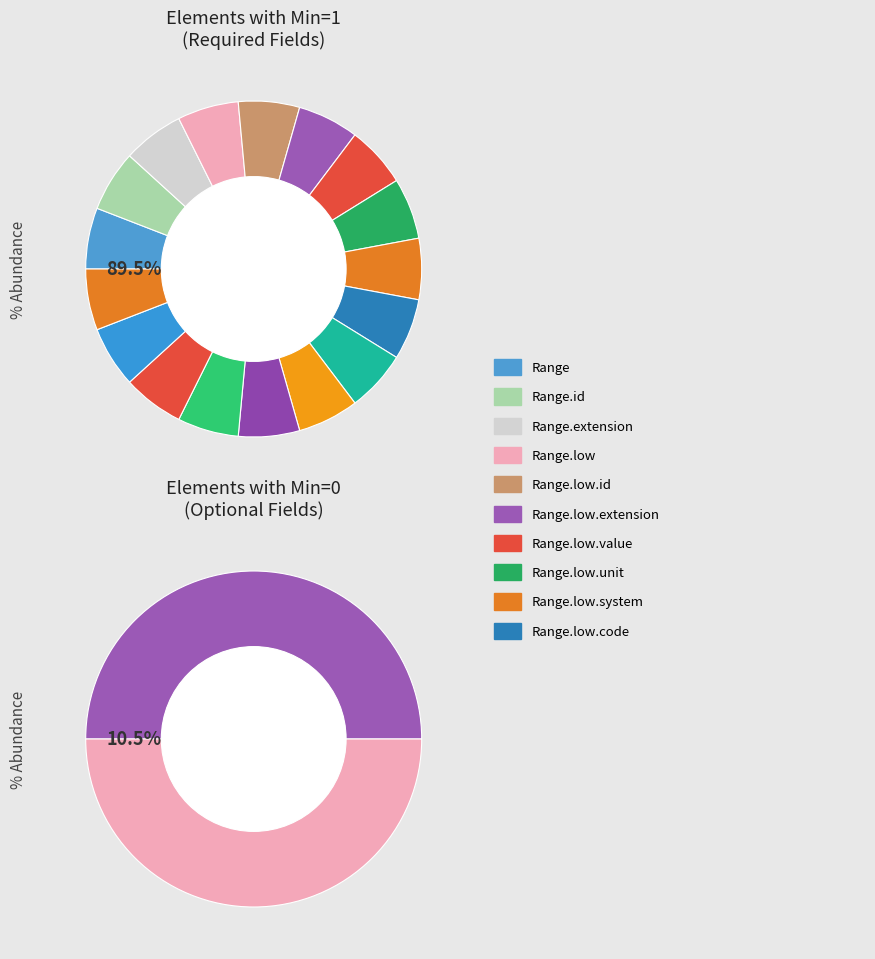

The Range.extension slice represents 6% of the pie. True or false?

True